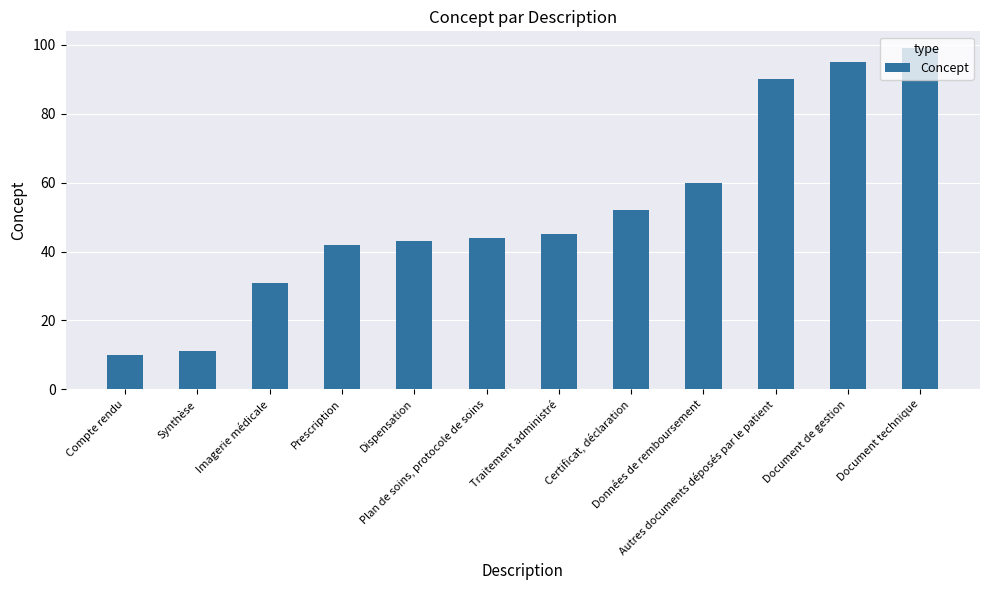

List the labels in order of value, largest first.

Document technique, Document de gestion, Autres documents déposés par le patient, Données de remboursement, Certificat, déclaration, Traitement administré, Plan de soins, protocole de soins, Dispensation, Prescription, Imagerie médicale, Synthèse, Compte rendu